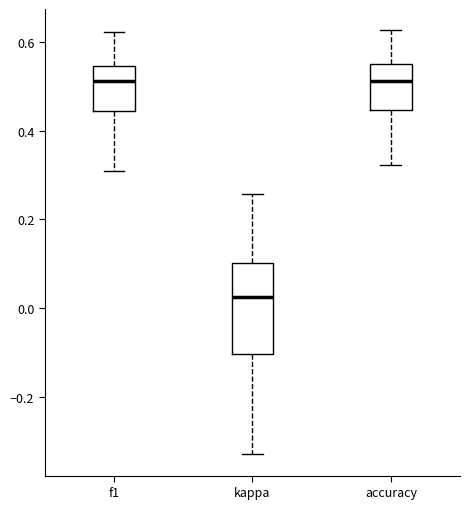

Reading left to right, read every box against the y-axis: the position of its median line, the range the box covers, and the ends of its whiskers. The values are not printed on the chart, so give them approximately, as read against the axis.

f1: median 0.52, box 0.44 to 0.54, whiskers 0.30 to 0.62
kappa: median 0.02, box -0.10 to 0.10, whiskers -0.32 to 0.26
accuracy: median 0.52, box 0.44 to 0.54, whiskers 0.32 to 0.62